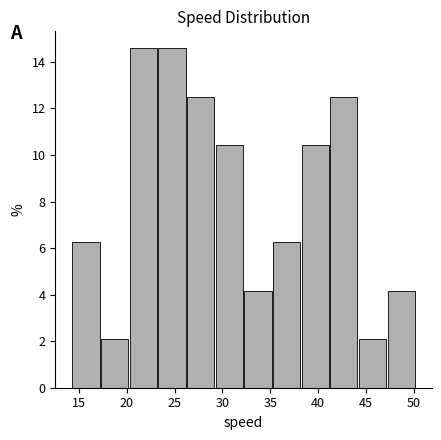

Reading left to right, transcribe this chart: for each bar, give the range it covers on the x-axis and its height. Neither the bar edges nor the heights are printed on the chart, so give them approximately, as read against the axes.

14.5 to 17.5: 6.2
17.5 to 20.5: 2.0
20.5 to 23.5: 14.6
23.5 to 26.5: 14.6
26.5 to 29.5: 12.6
29.5 to 32.5: 10.4
32.5 to 35.5: 4.2
35.5 to 38.5: 6.2
38.5 to 41.5: 10.4
41.5 to 44.5: 12.6
44.5 to 47.5: 2.0
47.5 to 50.5: 4.2